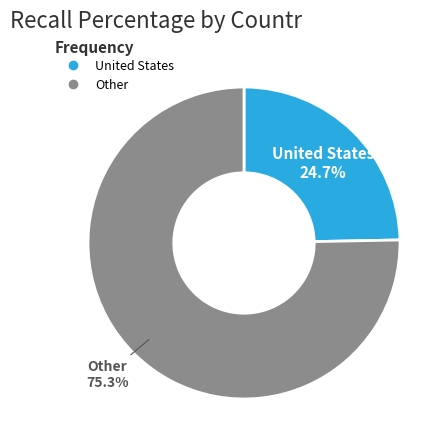

How many segments does this pie chart have?

2